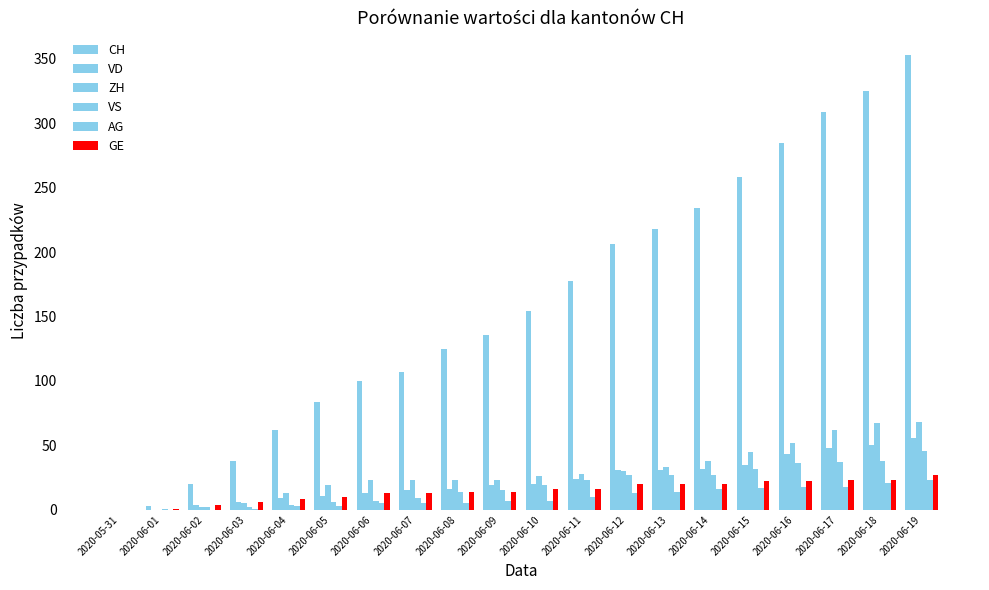

Which category has the highest value in the ZH series?

2020-06-19